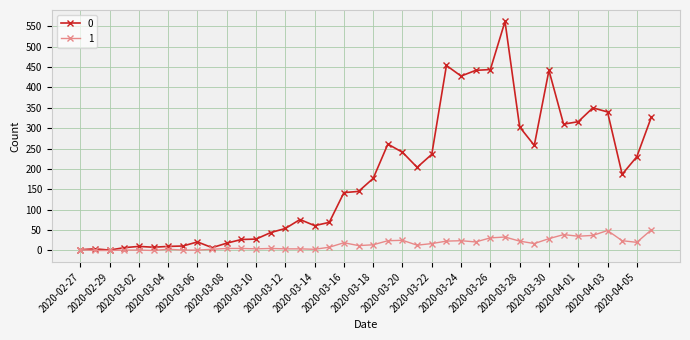

True or false: 0 has more than 0 interior local peaks.

True